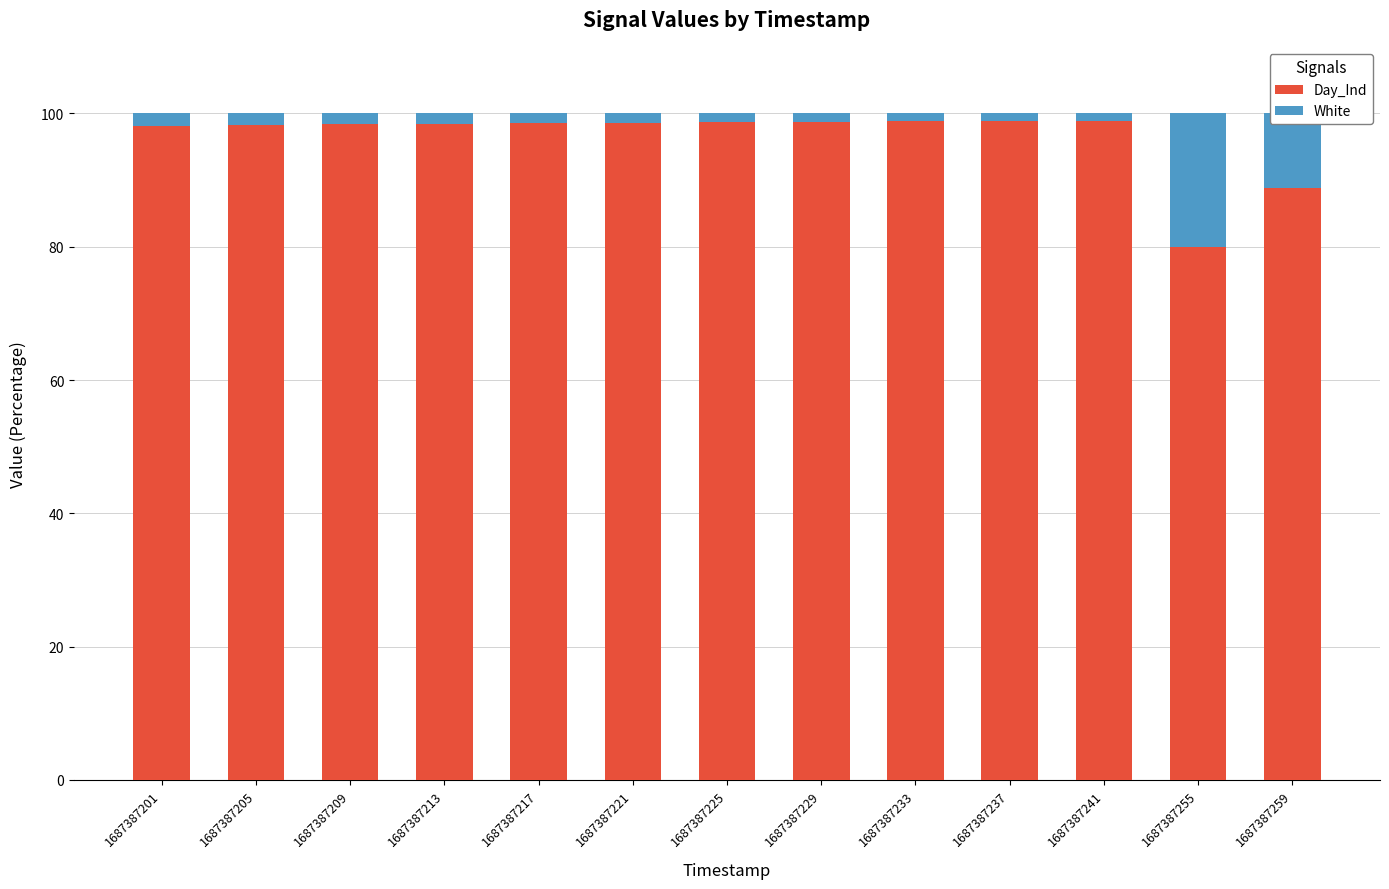

What is the sum of all Day_Ind values?

1253.3